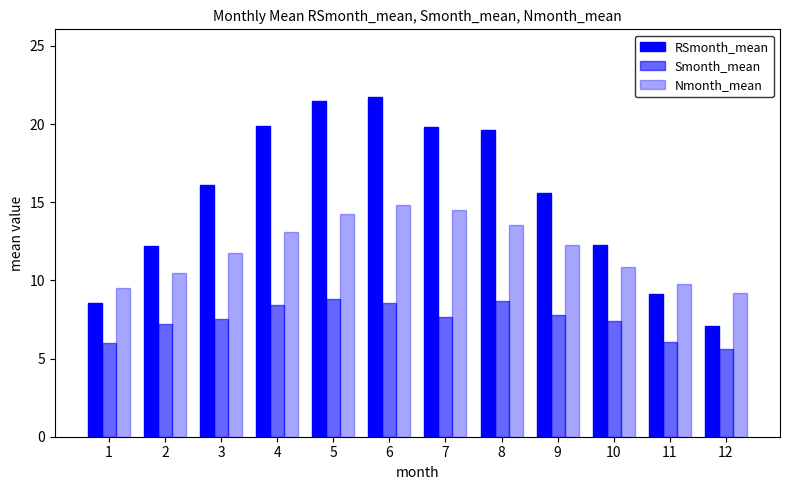

Are the bars horizontal?

No